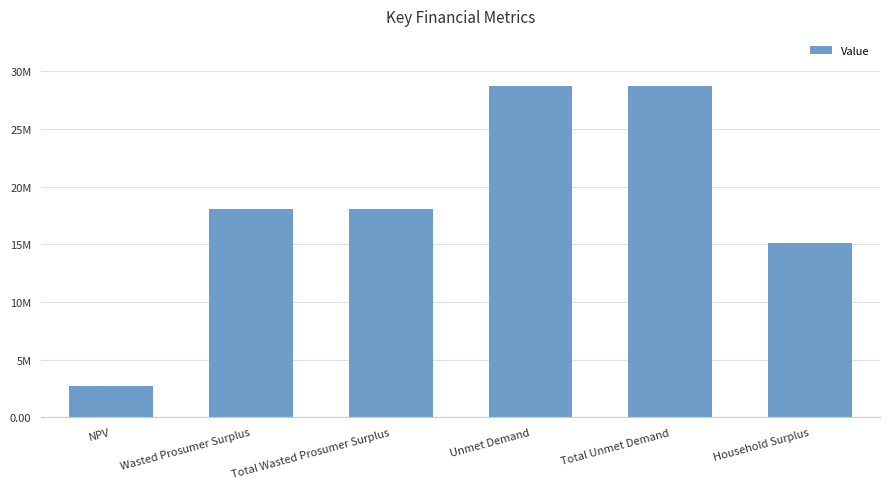

How many data points are less than 18093321?

2